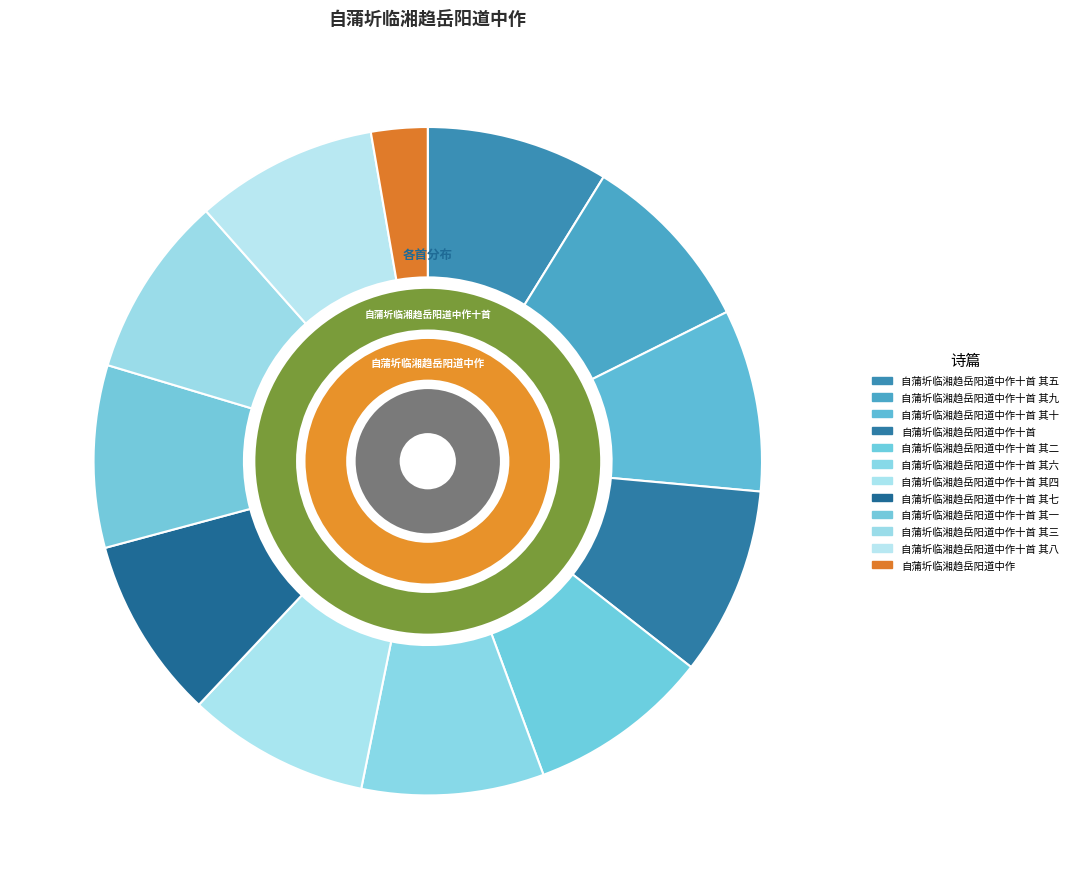

What is the change in value from 自蒲圻临湘趋岳阳道中作十首 其九 to 自蒲圻临湘趋岳阳道中作十首 其十?

+1